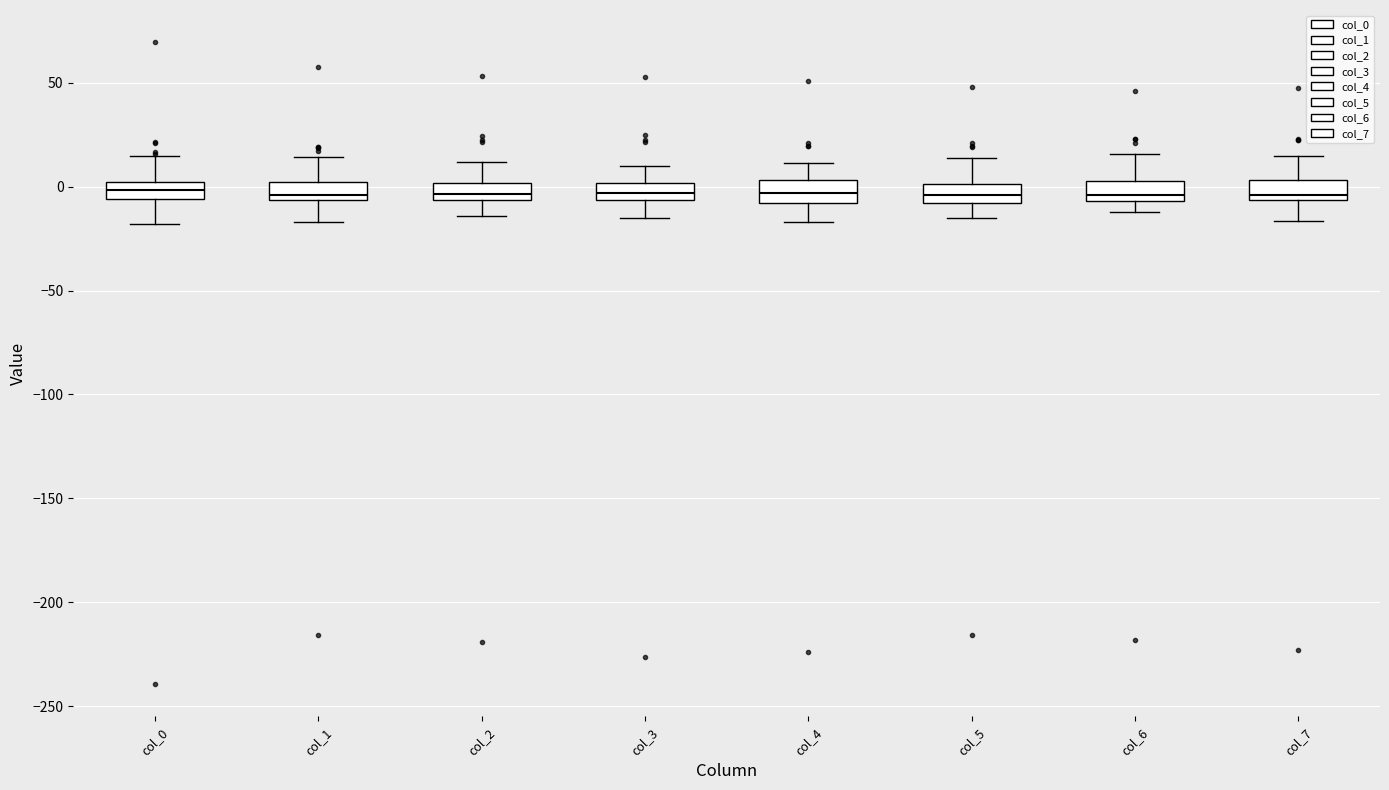

Reading left to right, read every box against the y-axis: the position of its median line, the range the box covers, and the ends of its whiskers. The values are not printed on the chart, so give them approximately, as read against the axis.

col_0: median 0 (inside the box), box -5 to 0, whiskers -20 to 15
col_1: median -5 (just above the box's lower edge), box -5 to 0, whiskers -15 to 15
col_2: median -5 (just above the box's lower edge), box -5 to 0, whiskers -15 to 10
col_3: median -5 (inside the box), box -5 to 0, whiskers -15 to 10
col_4: median -5, box -10 to 5, whiskers -15 to 10
col_5: median -5, box -10 to 0, whiskers -15 to 15
col_6: median -5 (just above the box's lower edge), box -5 to 5, whiskers -10 to 15
col_7: median -5 (just above the box's lower edge), box -5 to 5, whiskers -15 to 15